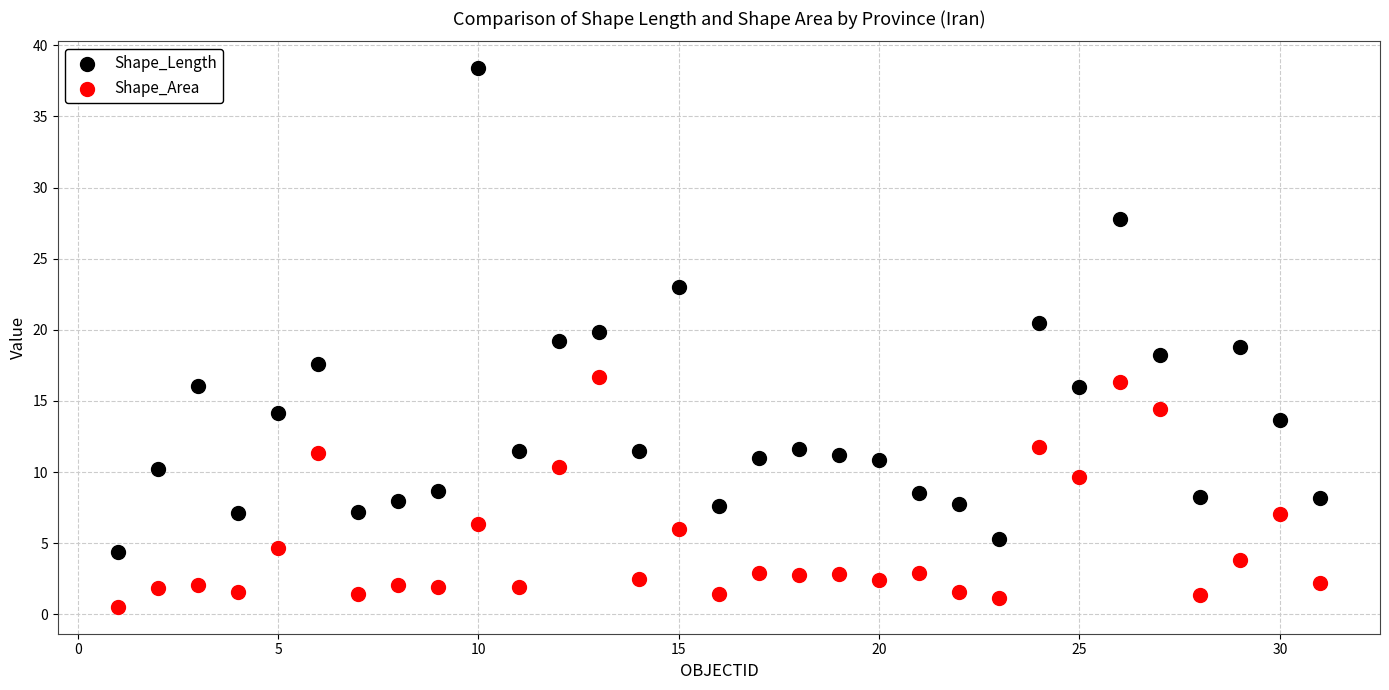

What is the X range (max minus min) for the scatter plot?

30.0